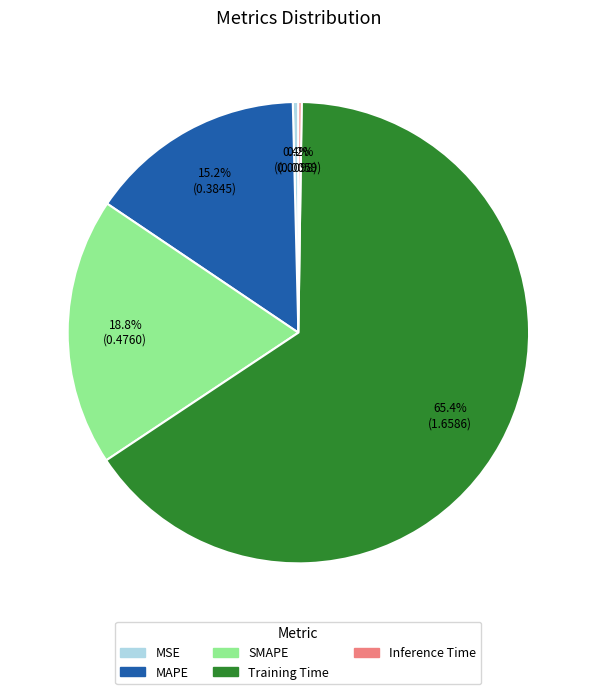

Which has a higher value, Training Time or SMAPE?

Training Time